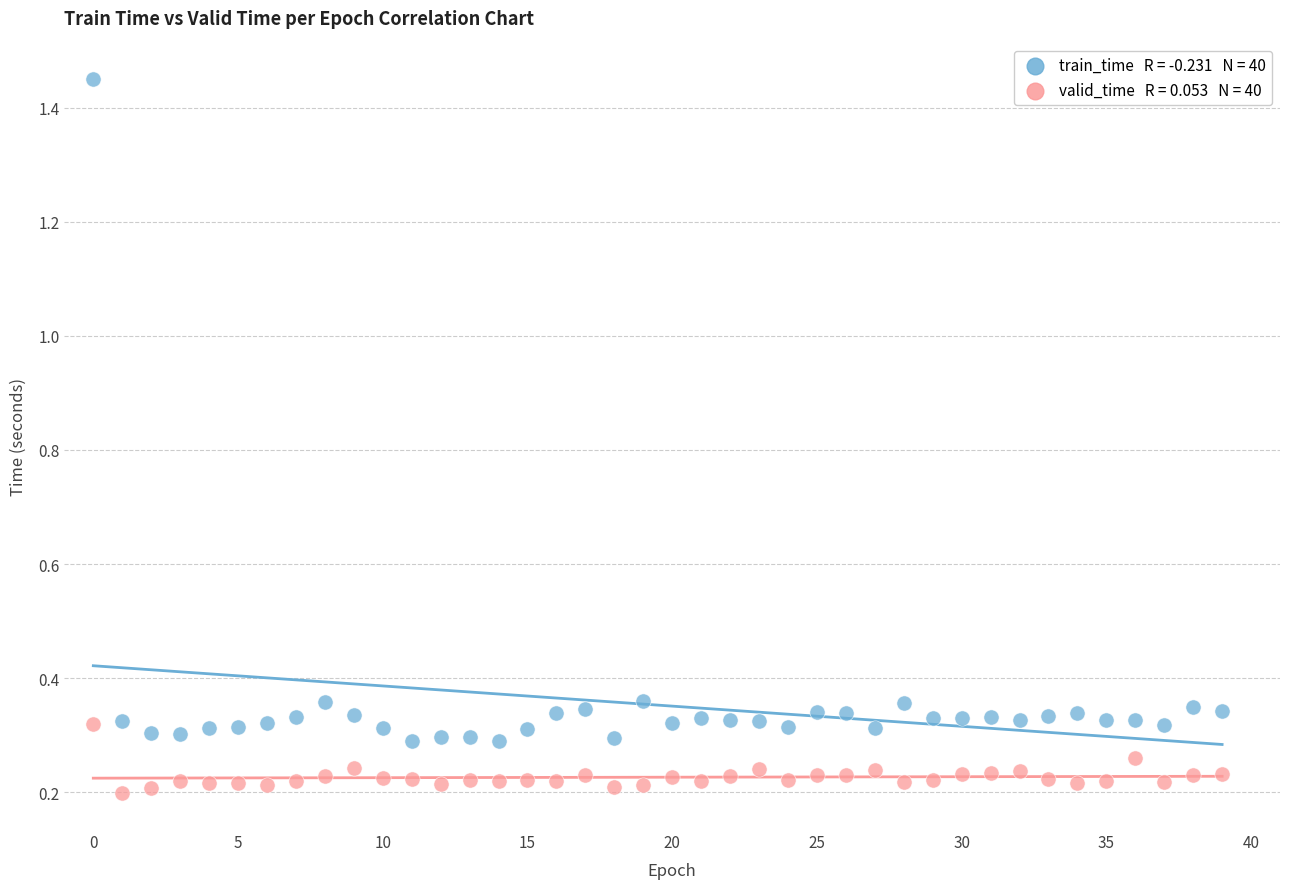

Across all data points, what is the range of Y values (max minus min)?

1.3